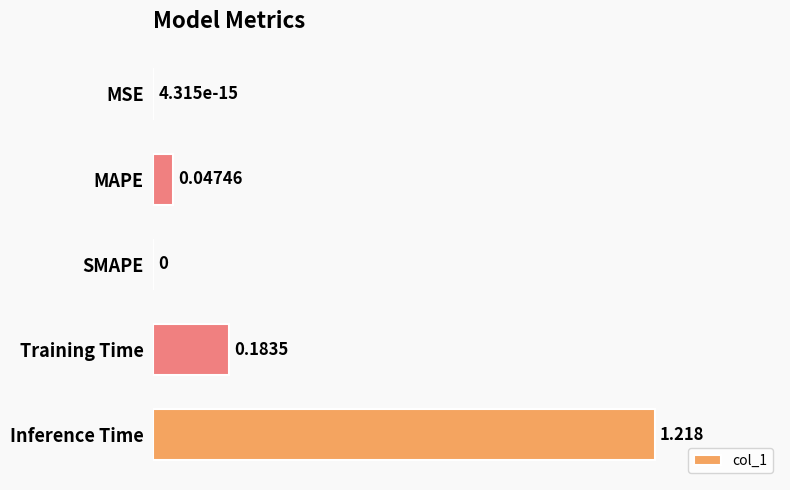

Which category has the highest value across all series?

Inference Time